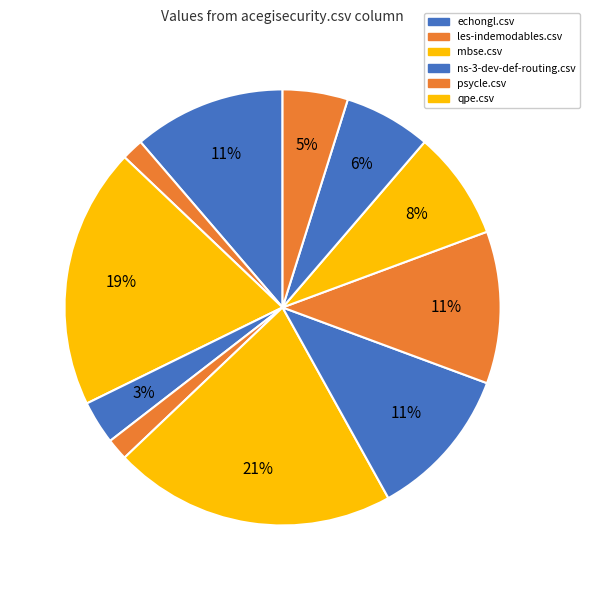

How many slices are in this pie chart?

11